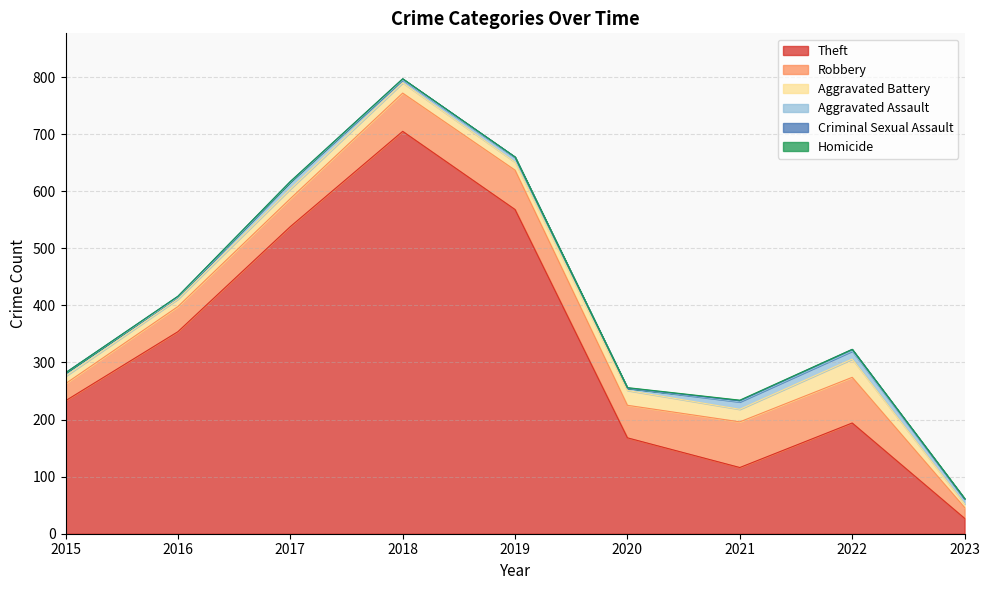

True or false: Criminal Sexual Assault and Homicide intersect in this chart.

True